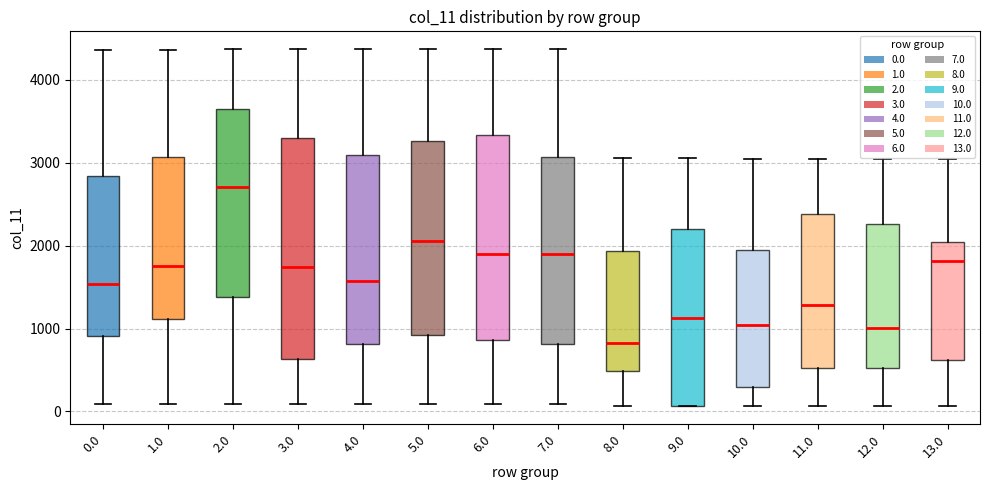

Reading left to right, transcribe this box plot: for each box, give where its median line is, the range the box spans, and where its two whiskers end, as read against the y-axis. The values are not printed on the chart, so give them approximately, as read against the axis.

0.0: median 1500, box 900 to 2800, whiskers 100 to 4400
1.0: median 1800, box 1100 to 3100, whiskers 100 to 4400
2.0: median 2700, box 1400 to 3600, whiskers 100 to 4400
3.0: median 1700, box 600 to 3300, whiskers 100 to 4400
4.0: median 1600, box 800 to 3100, whiskers 100 to 4400
5.0: median 2100, box 900 to 3300, whiskers 100 to 4400
6.0: median 1900, box 900 to 3300, whiskers 100 to 4400
7.0: median 1900, box 800 to 3100, whiskers 100 to 4400
8.0: median 800, box 500 to 1900, whiskers 100 to 3100
9.0: median 1100, box 100 to 2200, whiskers 100 to 3100
10.0: median 1000, box 300 to 1900, whiskers 100 to 3000
11.0: median 1300, box 500 to 2400, whiskers 100 to 3000
12.0: median 1000, box 500 to 2300, whiskers 100 to 3000
13.0: median 1800, box 600 to 2000, whiskers 100 to 3000